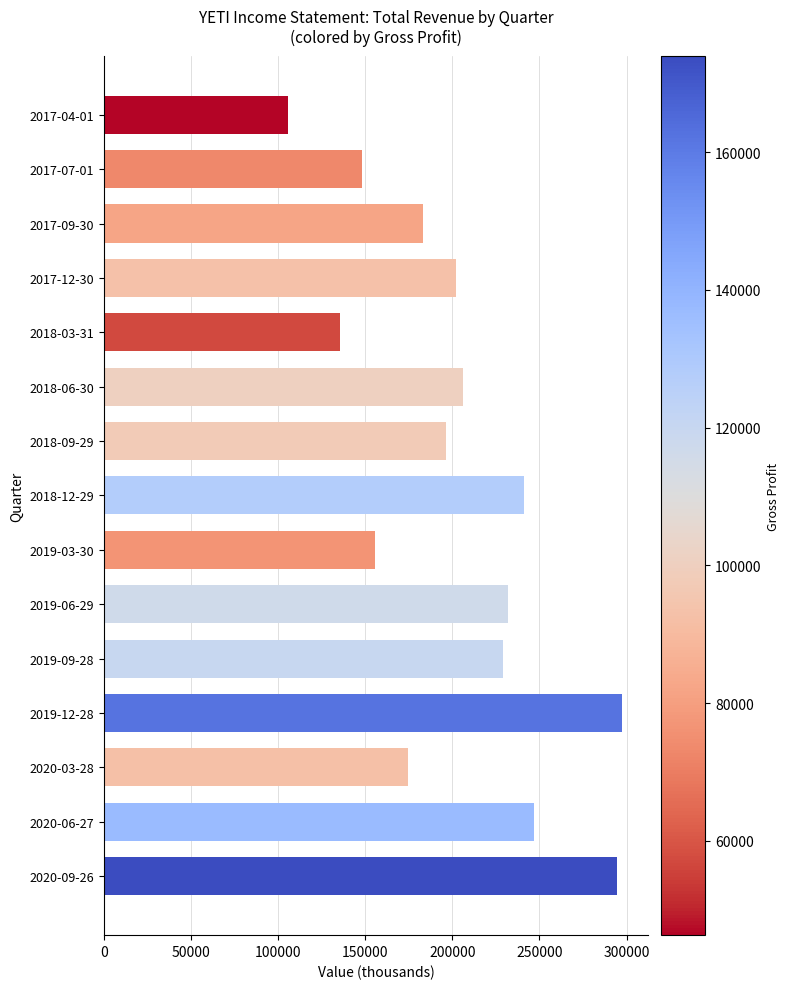

Which category has the lowest value across all series?

2017-04-01